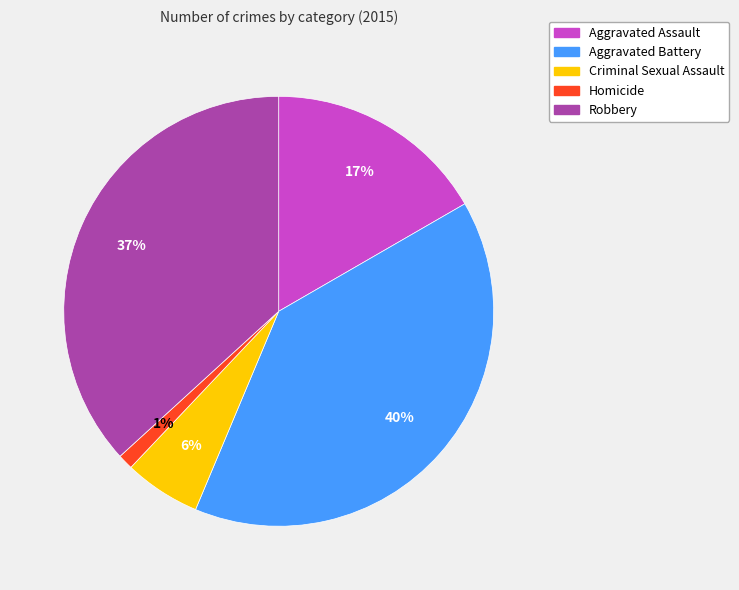

To the nearest percent, what is the difference between the largest and smallest slice percentages?

39%